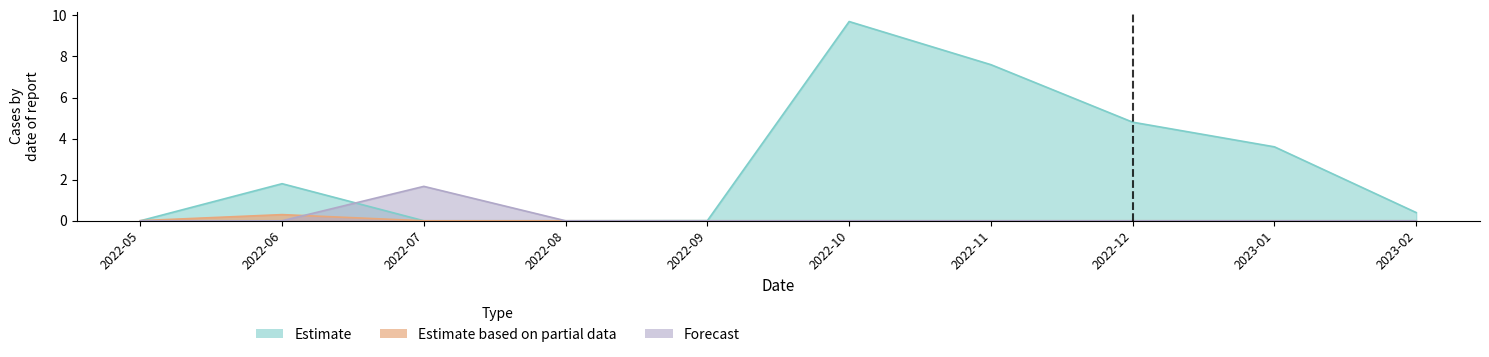

Reading left to right, transcribe all the data shown in this chart.

Estimate: 2022-05=0.0	2022-06=1.8	2022-07=0.0	2022-08=0.0	2022-09=0.0	2022-10=9.7	2022-11=7.6	2022-12=4.8	2023-01=3.6	2023-02=0.4
Estimate based on partial data: 2022-05=0.0	2022-06=0.3	2022-07=0.0	2022-08=0.0	2022-09=0.0	2022-10=0.0	2022-11=0.0	2022-12=0.0	2023-01=0.0	2023-02=0.0
Forecast: 2022-05=0.0	2022-06=0.0	2022-07=1.7	2022-08=0.0	2022-09=0.0	2022-10=0.0	2022-11=0.0	2022-12=0.0	2023-01=0.0	2023-02=0.0